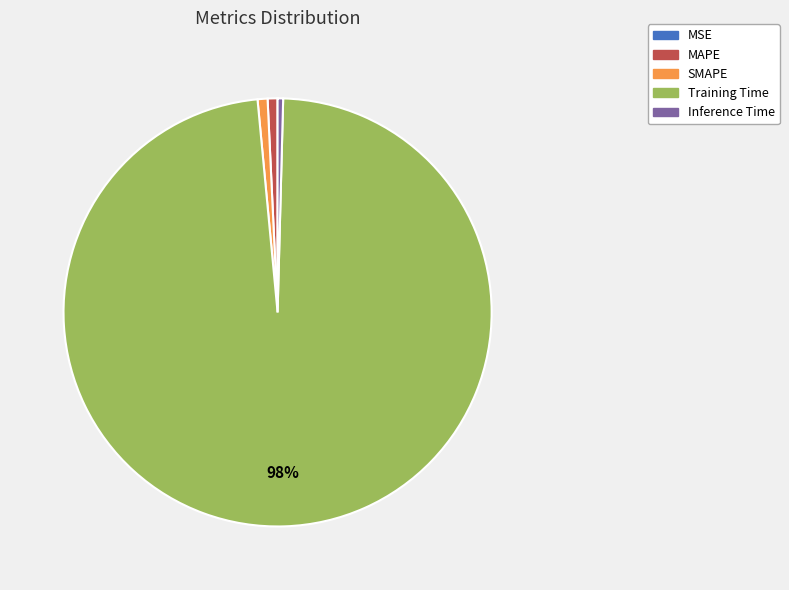

What is the largest slice in the pie chart?

Training Time